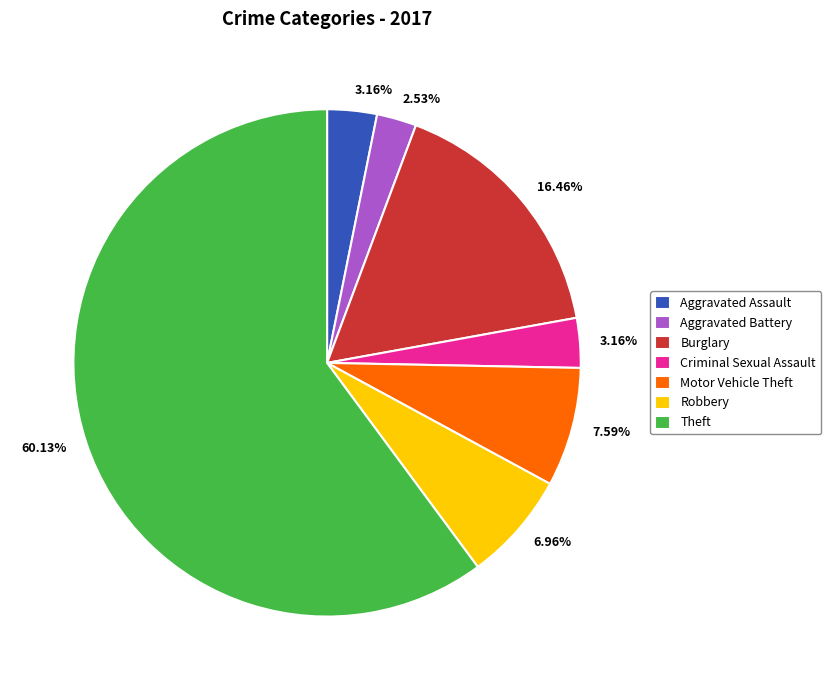

The Aggravated Assault slice represents 3% of the pie. True or false?

True